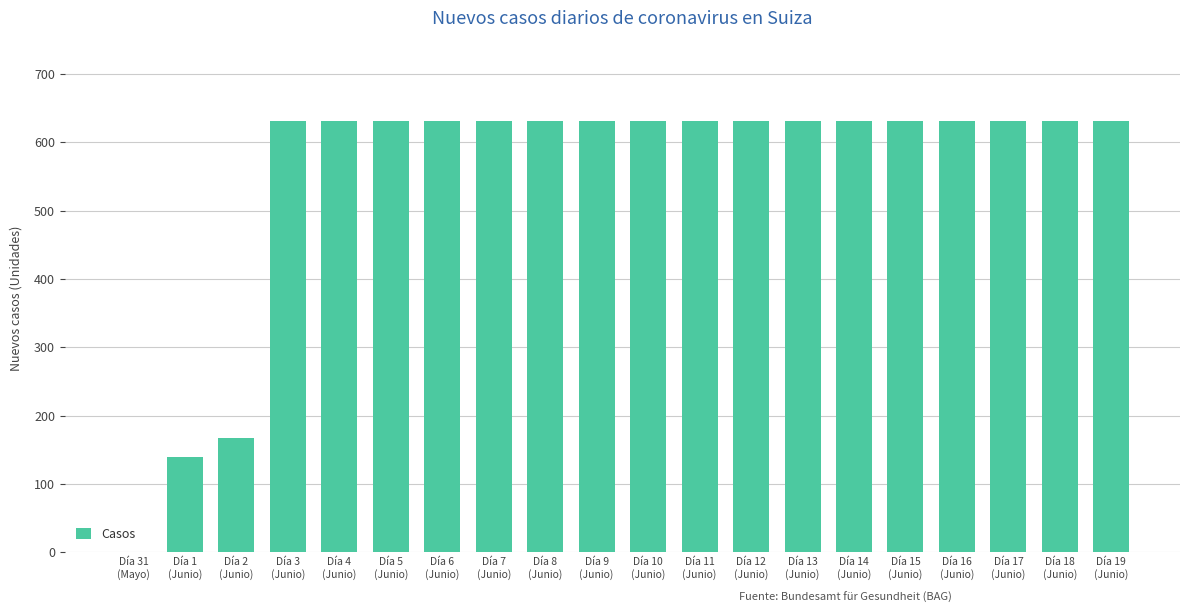

What is the maximum value shown in the chart?

631